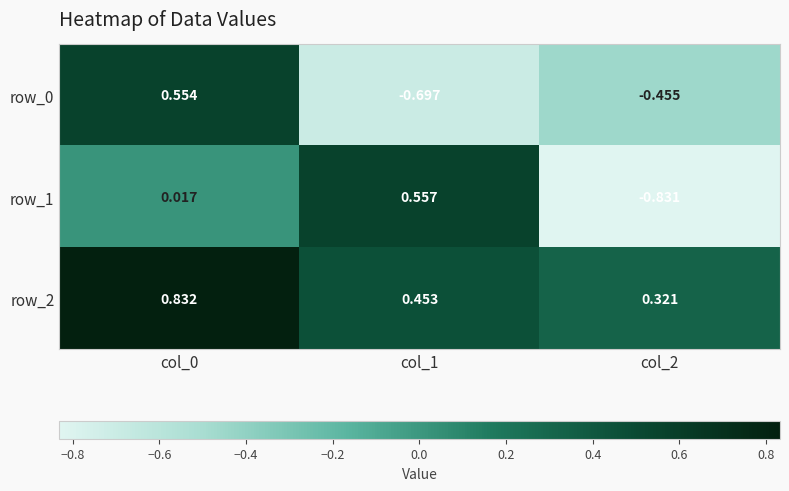

Is the value of row_0 at col_0 greater than the value of row_1 at col_0?

Yes